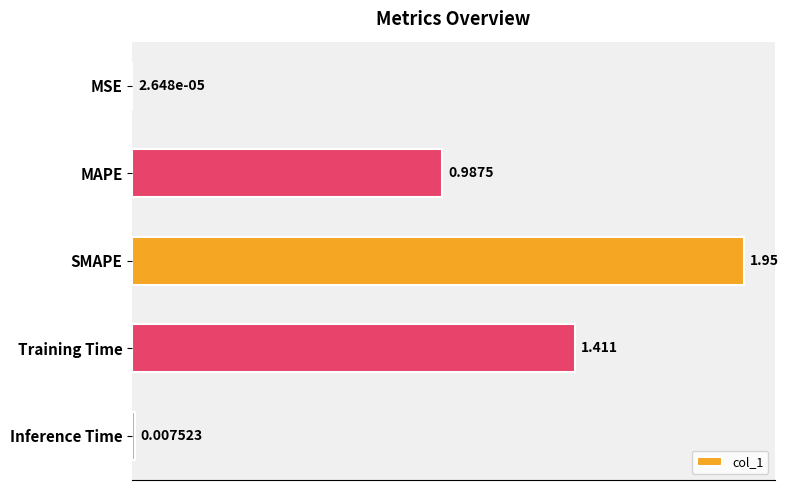

Where is the data nearest to the value 0?

MSE